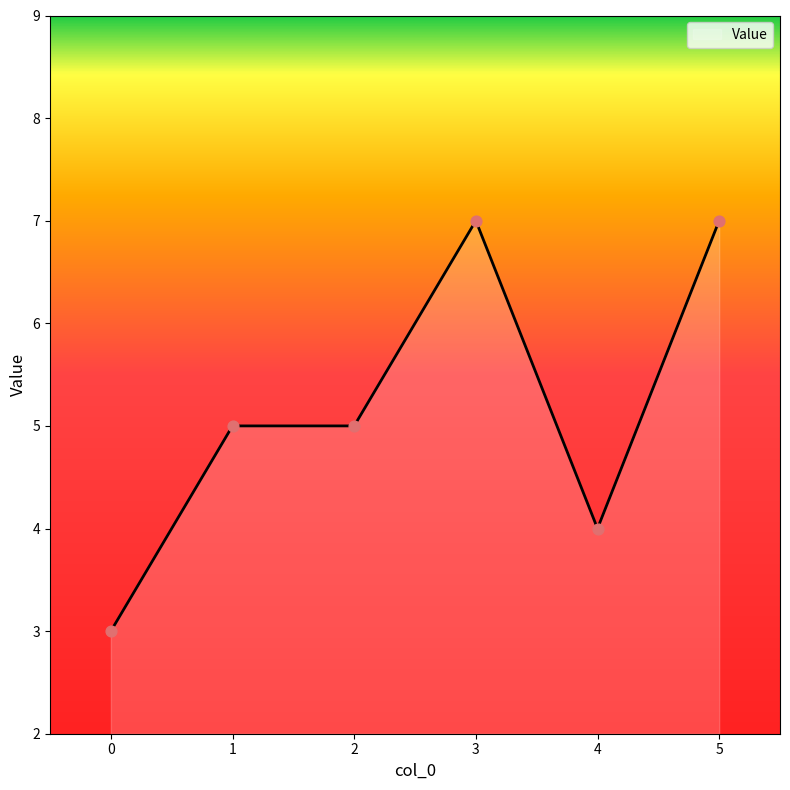

What is the ratio of the value at 1 to the value at 0?

1.7